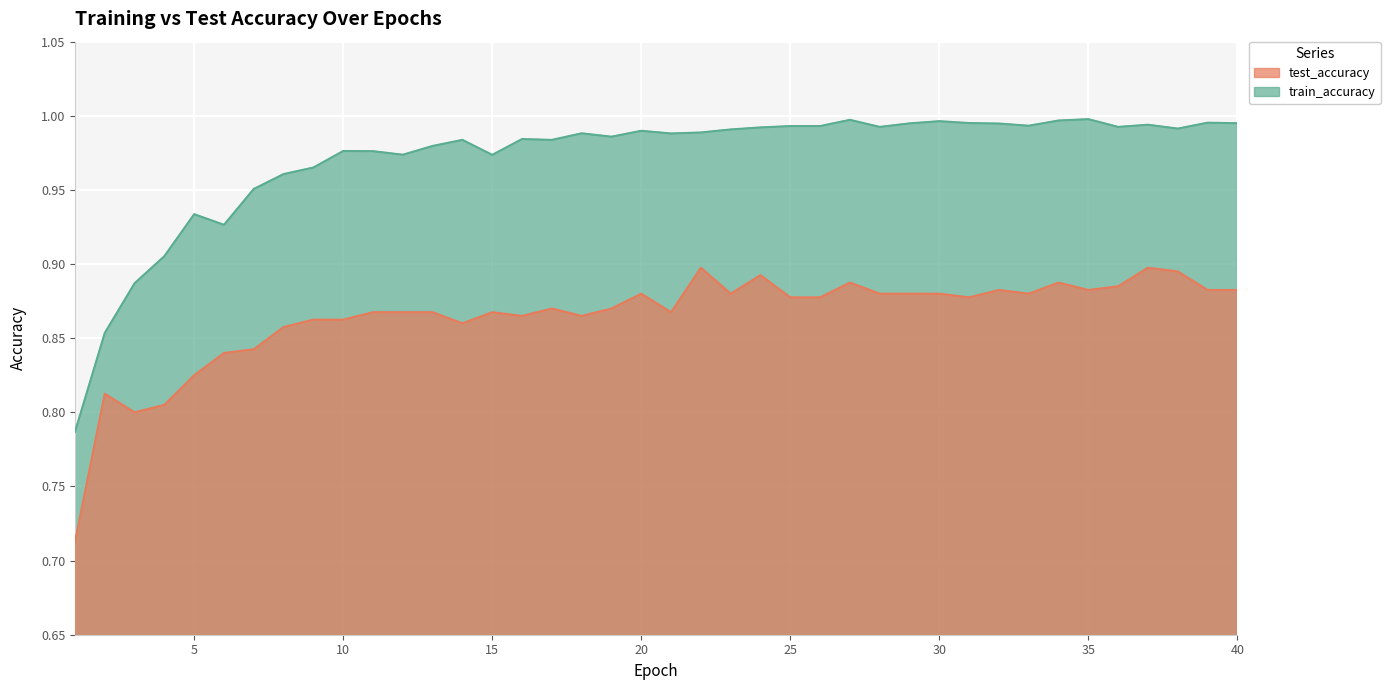

At how many categories does at least one series exceed 0?

40